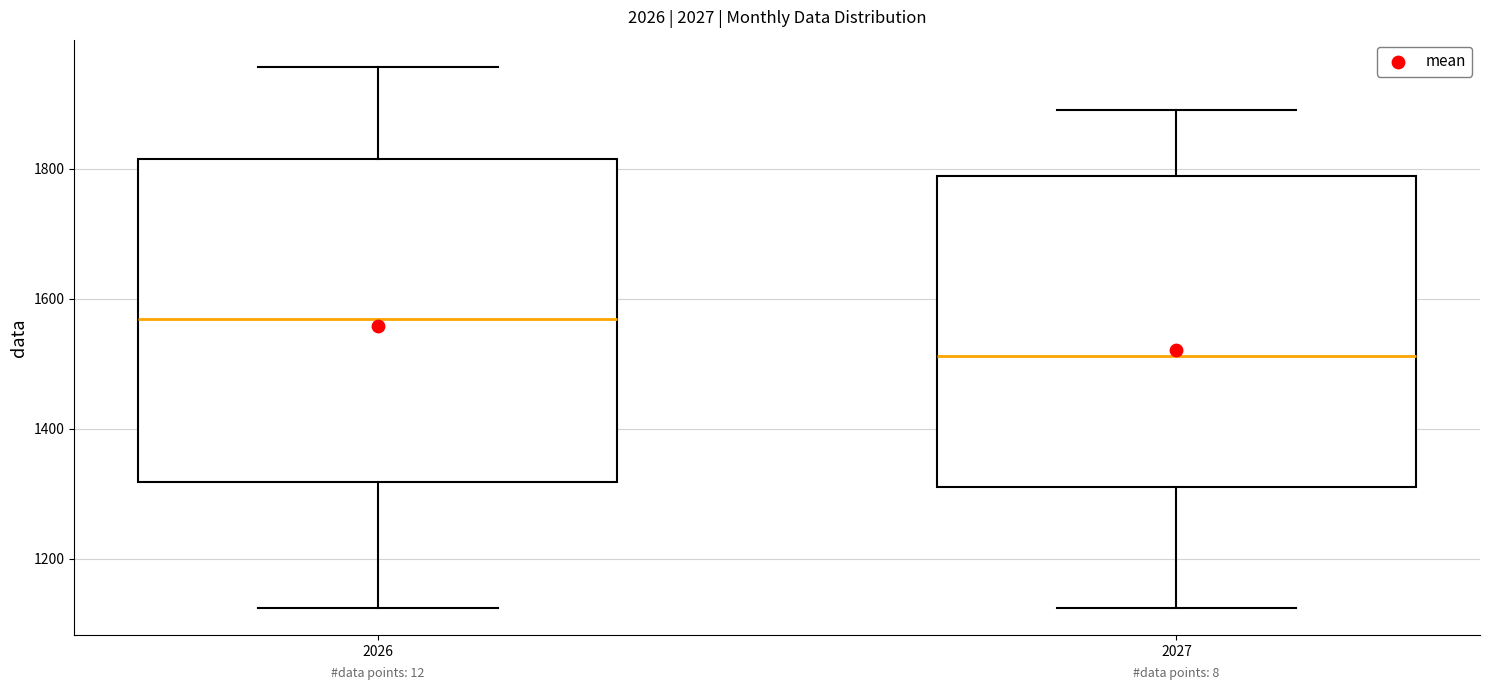

Reading left to right, transcribe this box plot: for each box, give where its median line is, the range the box spans, and where its two whiskers end, as read against the y-axis. The values are not printed on the chart, so give them approximately, as read against the axis.

2026: median 1560, box 1320 to 1820, whiskers 1120 to 1960
2027: median 1520, box 1300 to 1780, whiskers 1120 to 1900